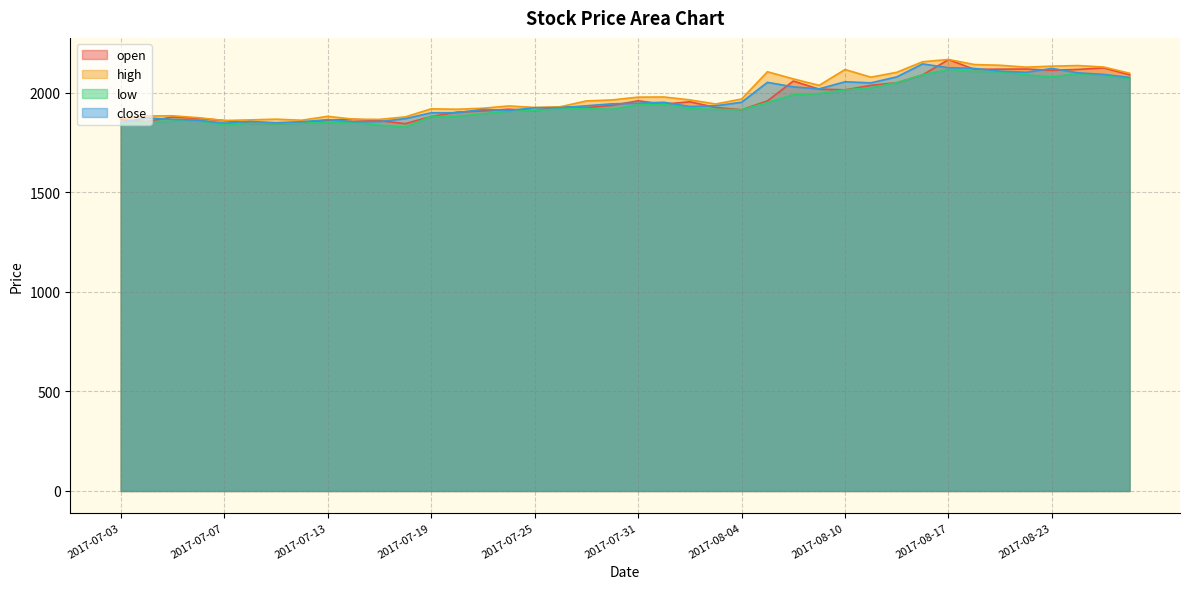

Rank the series at 2017-08-17 from highest to lowest value.

high, open, close, low